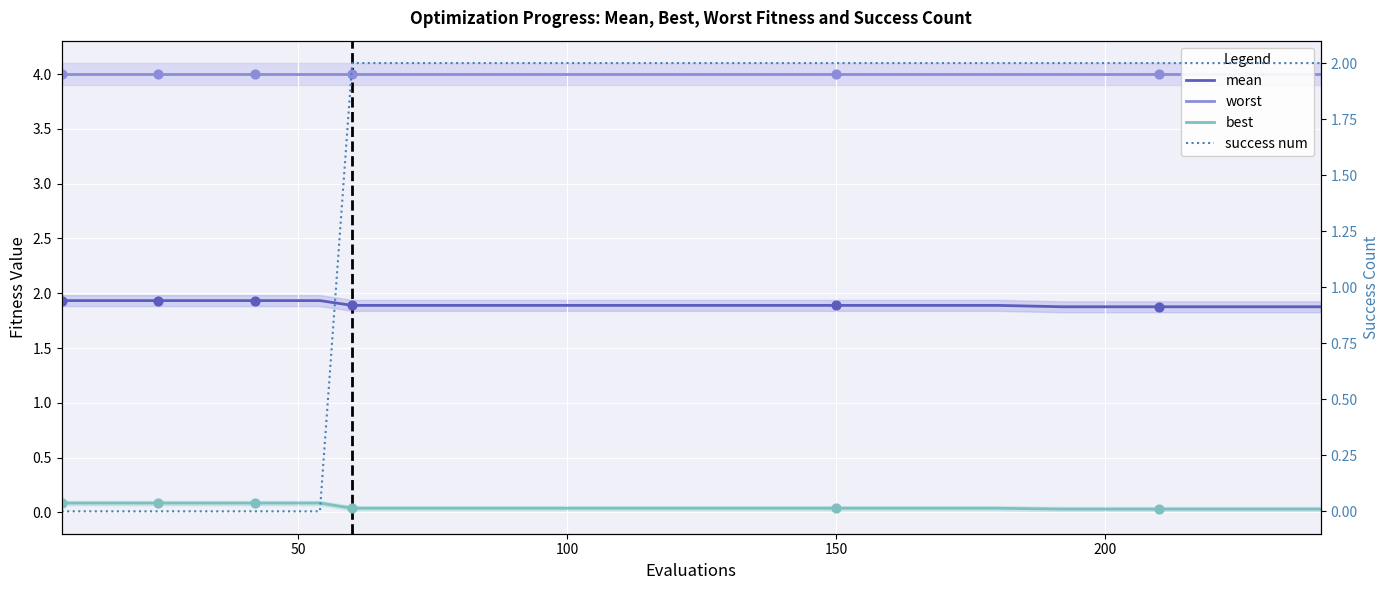

At how many categories does at least one series exceed 0?

18